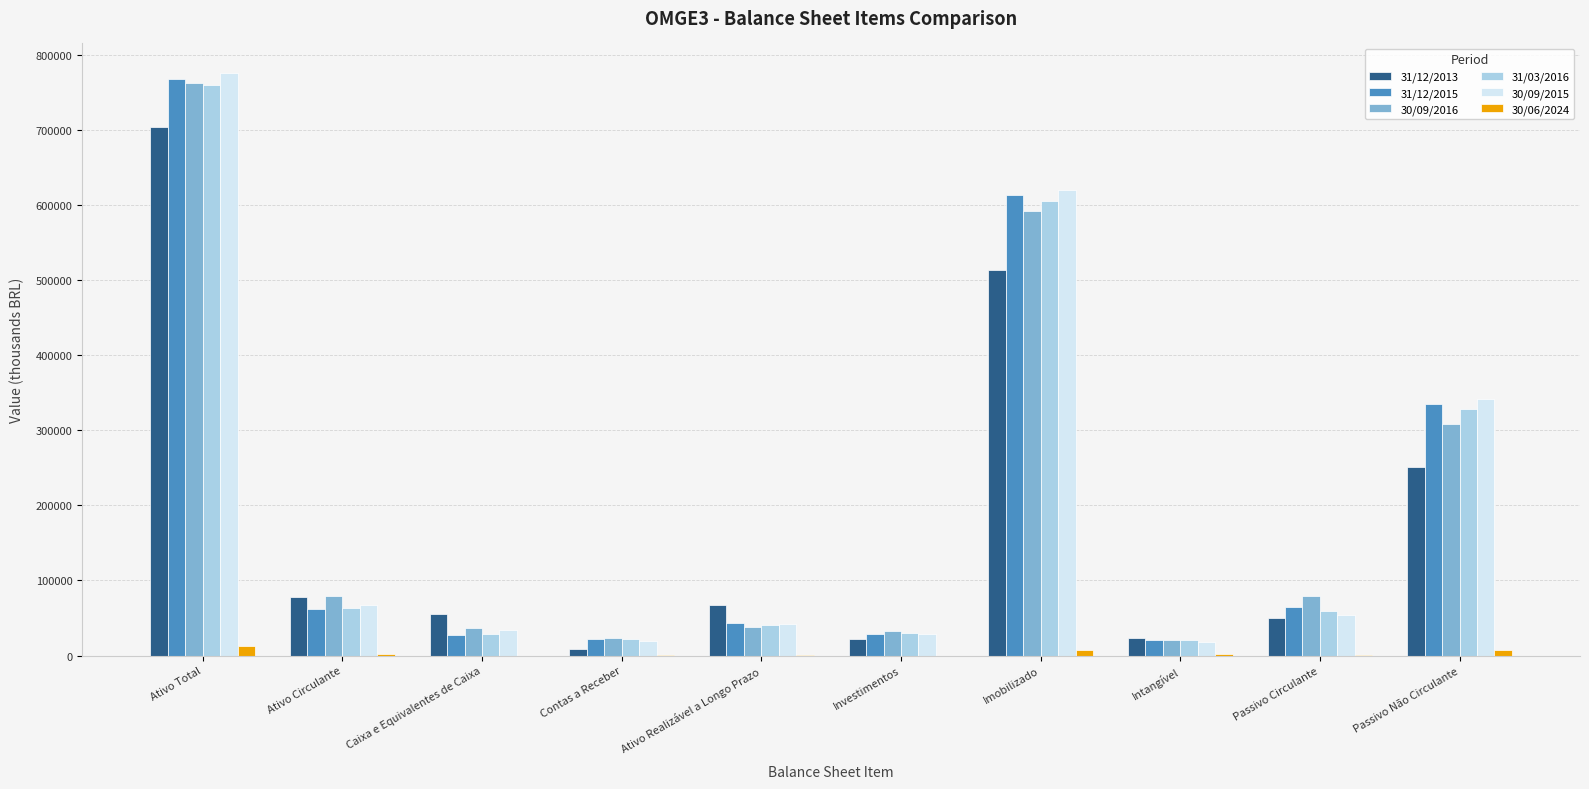

At which category is the sum across all series the highest?

Ativo Total